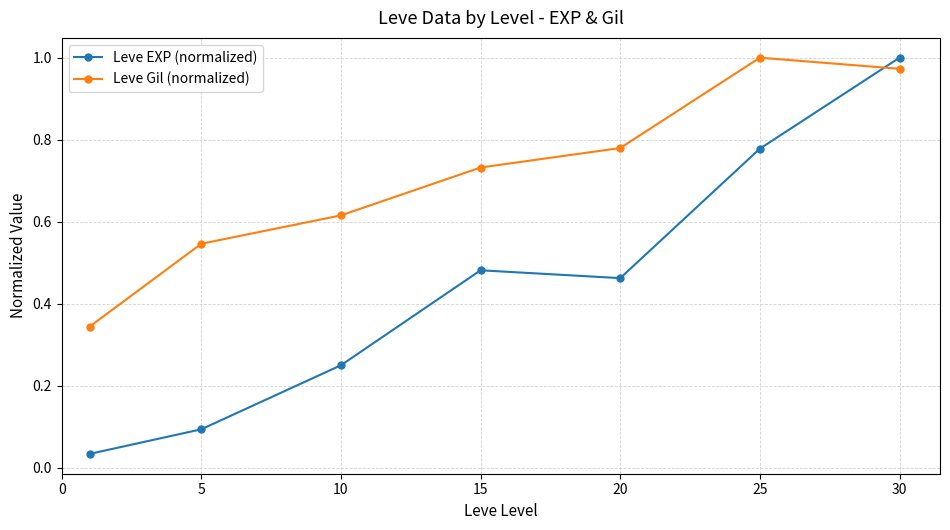

Rank the series by their average value, from highest to lowest.

Leve Gil (normalized), Leve EXP (normalized)